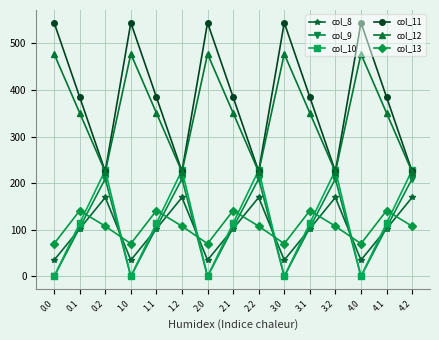

What is the value of the col_10 point at the 9th from the left?

228.0